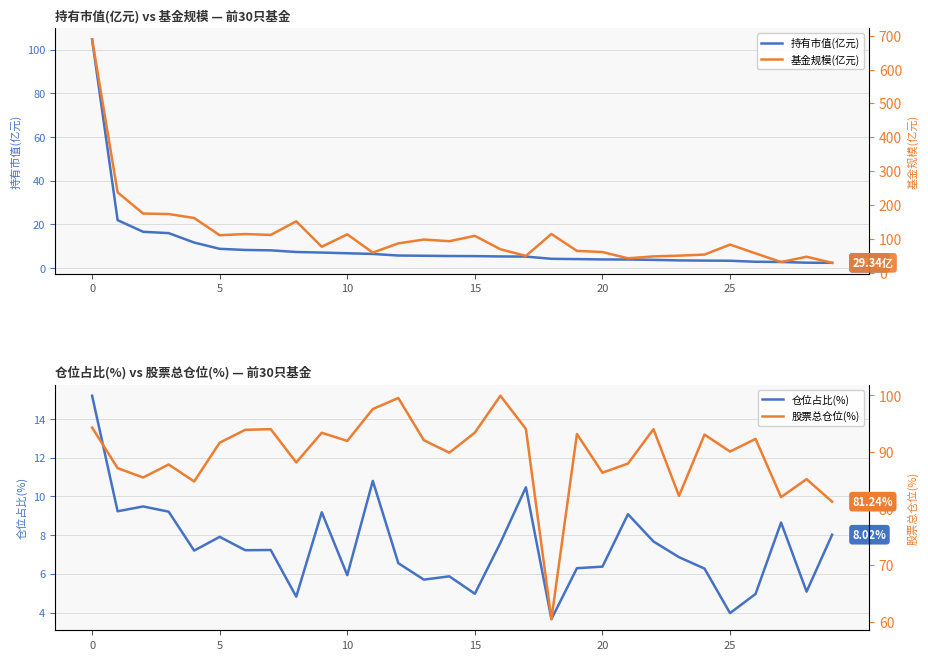

What is the difference between the maximum and minimum values in the 仓位占比(%) series?

11.5